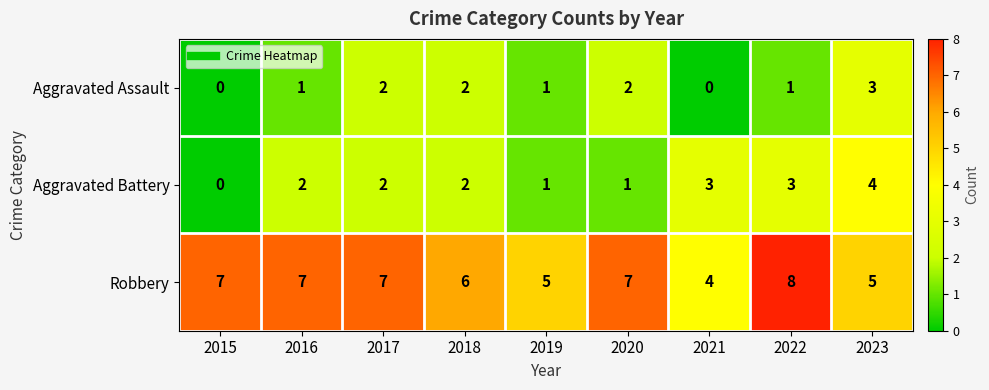

How many categories are shown in the chart?

9